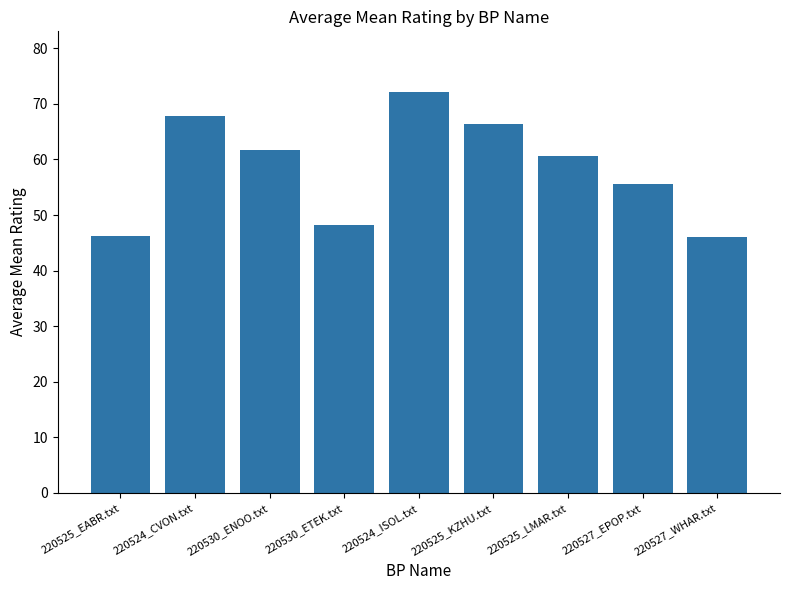

At which category does the chart reach its peak across all series?

220524_ISOL.txt